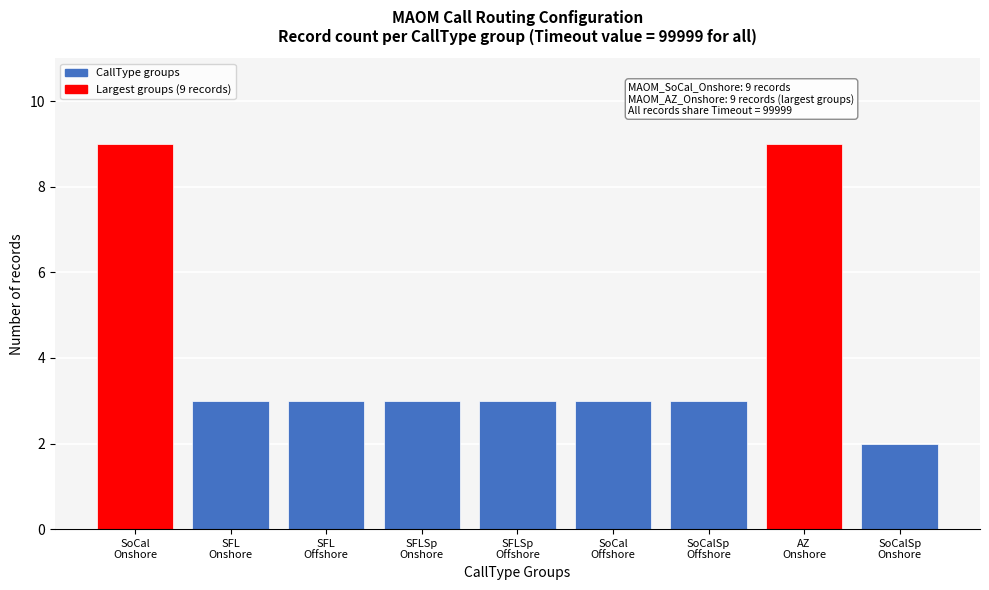

Reading right to left, extract all data points from this chart.

2	9	3	3	3	3	3	3	9